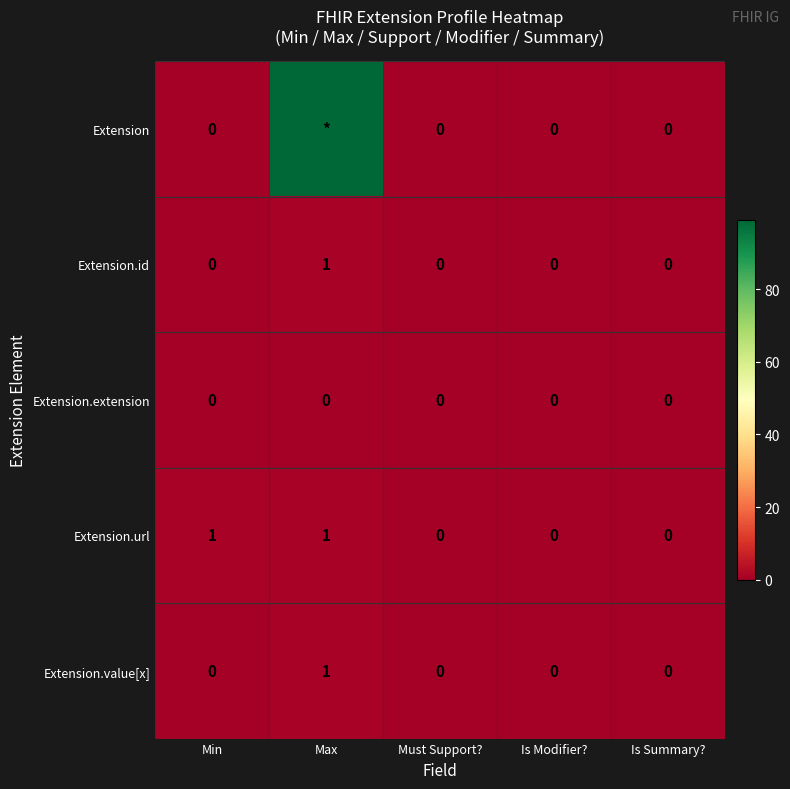

The Extension.extension series shows 0 at Is Summary?. True or false?

True